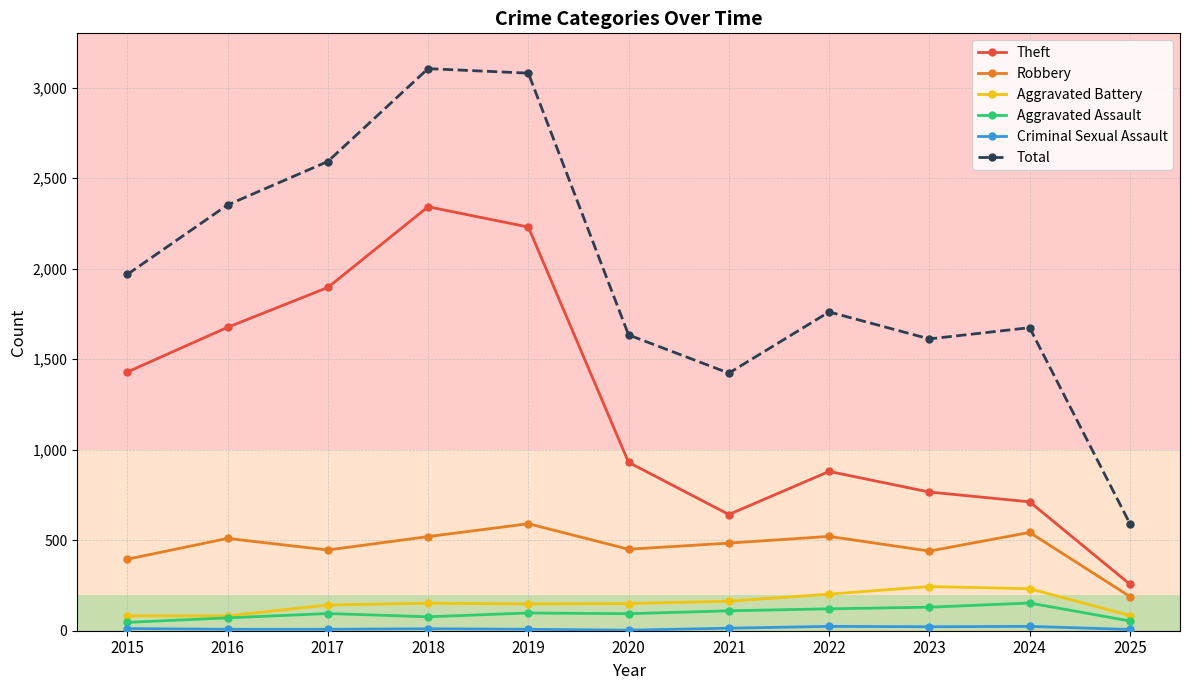

True or false: Robbery has a value of 904 at 2022.

False